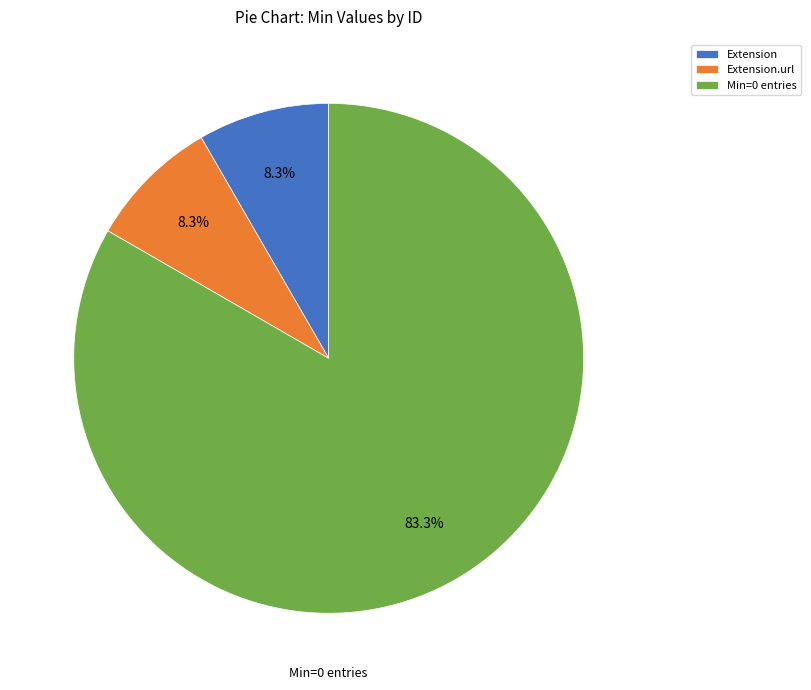

What is the ratio of the value at Extension to the value at Extension.url?

1.0